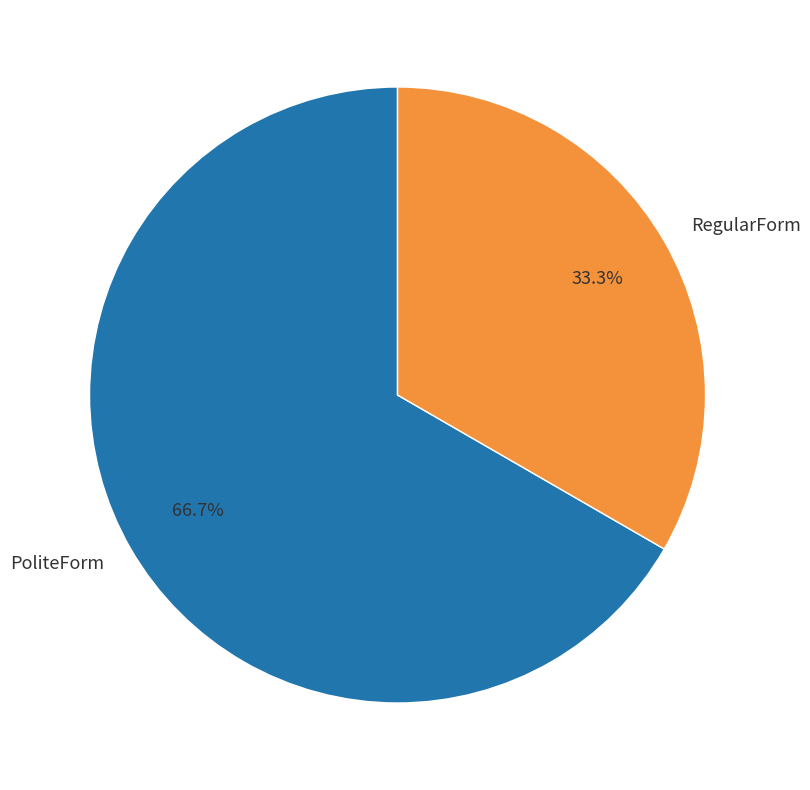

Is it true that PoliteForm is 77% of the pie?

False